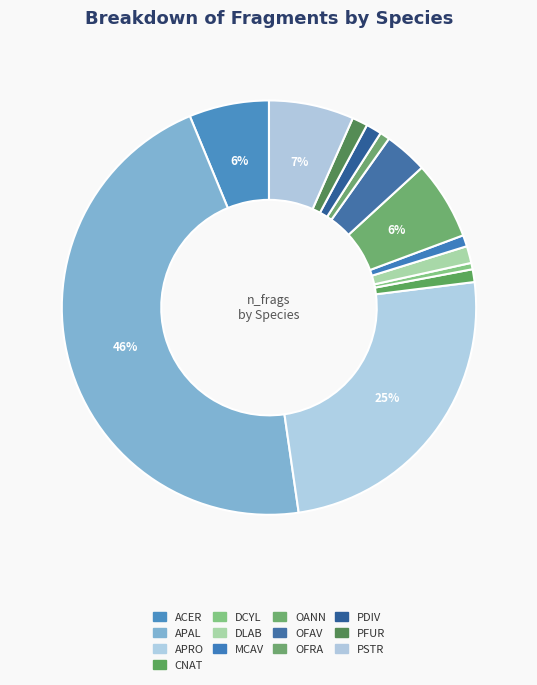

How many segments does this pie chart have?

13